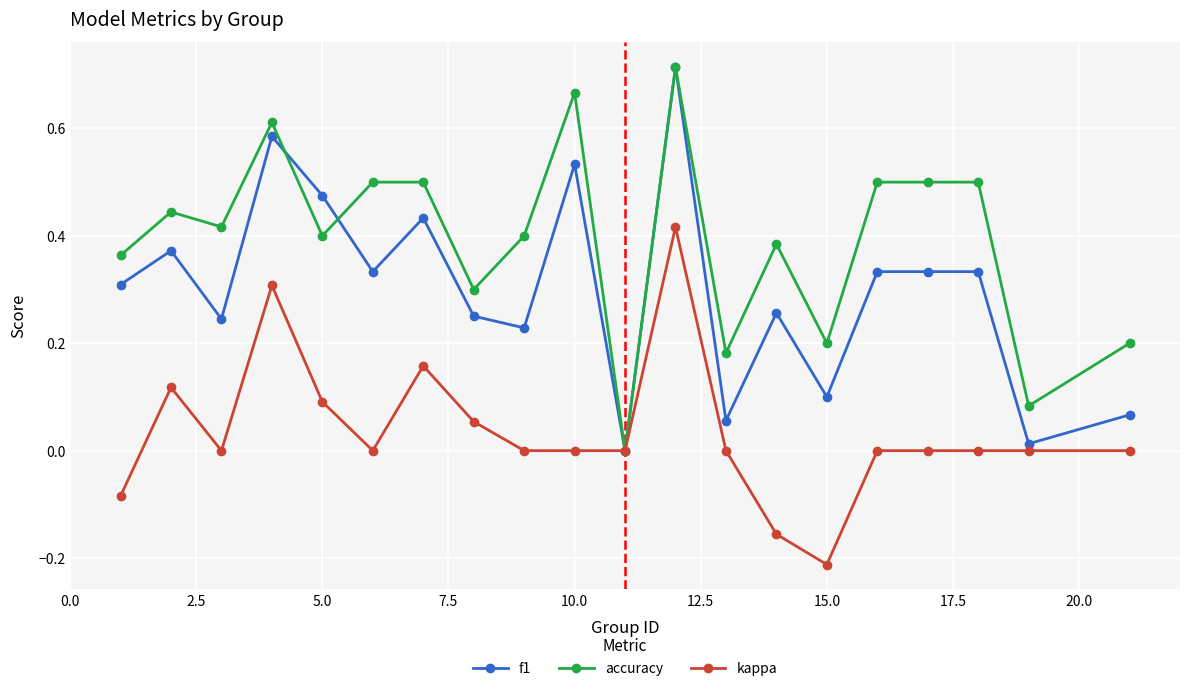

Which series has the largest total across all categories?

accuracy